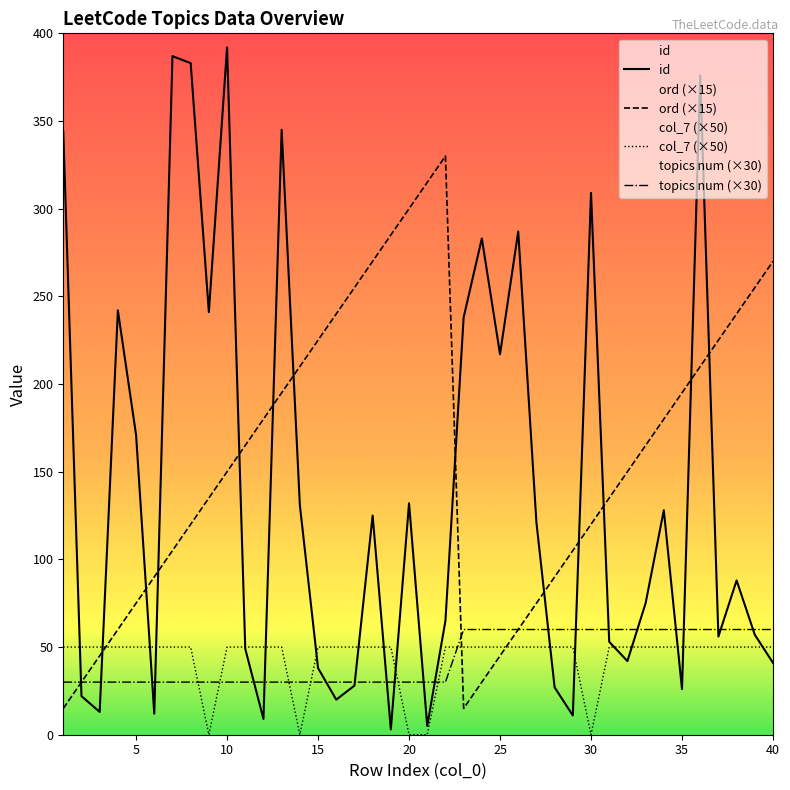

At 10, list the series in order from smallest to largest.

topics num (×30), col_7 (×50), ord (×15), id